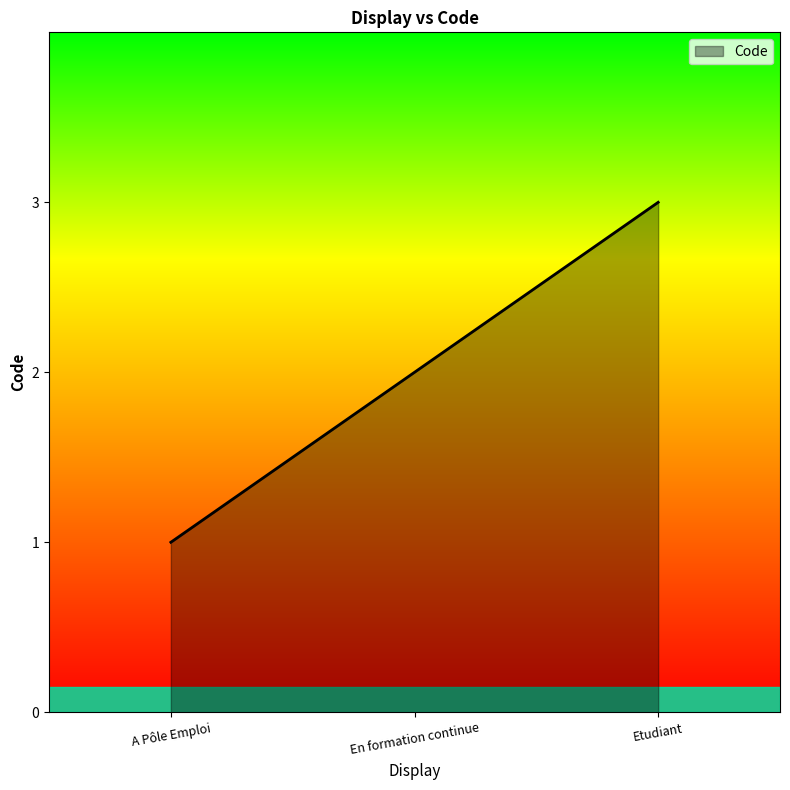

What is the smallest value displayed?

1